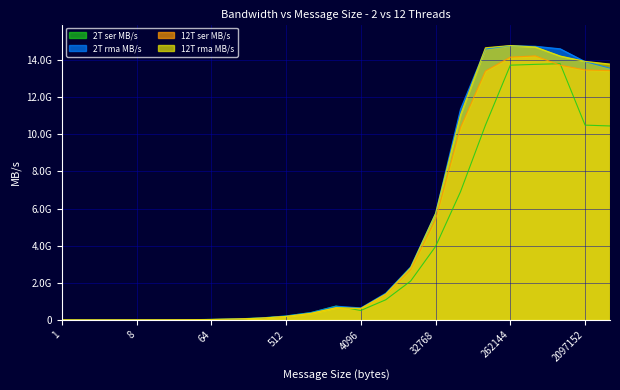

Rank the categories by 12T ser MB/s value from highest to lowest.

524288, 262144, 1048576, 2097152, 4194304, 131072, 65536, 32768, 16384, 8192, 2048, 4096, 1024, 512, 256, 128, 64, 32, 16, 8, 4, 2, 1